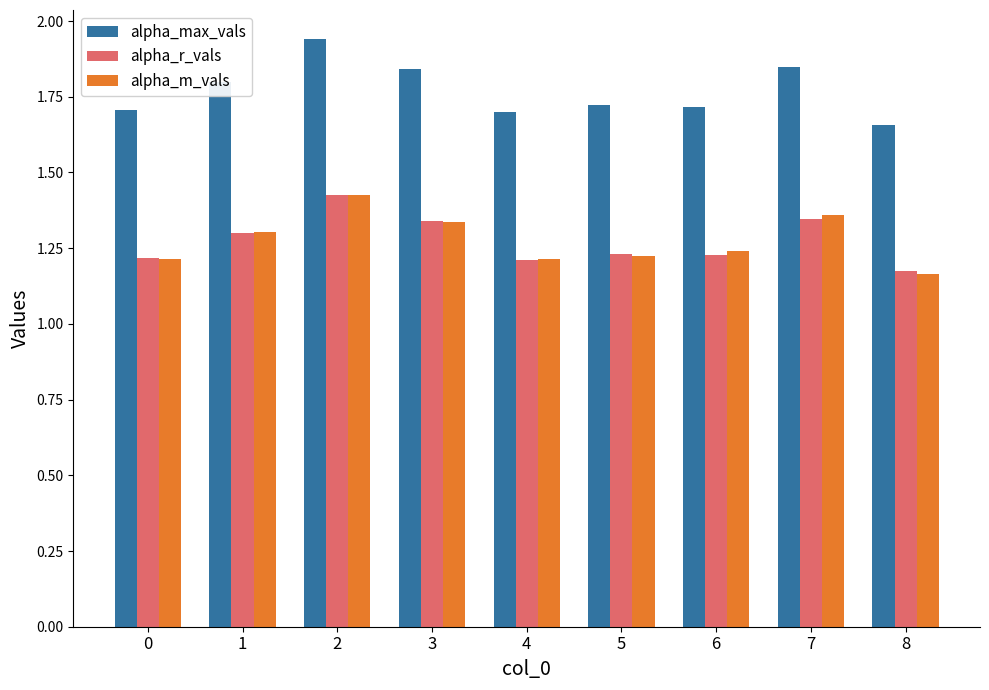

At how many categories does at least one series exceed 1?

9